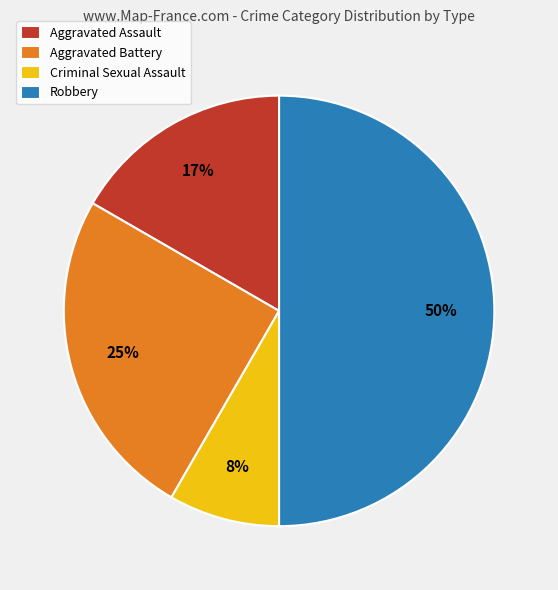

To the nearest percent, what is the difference between the Aggravated Battery and Aggravated Assault slice percentages?

8%